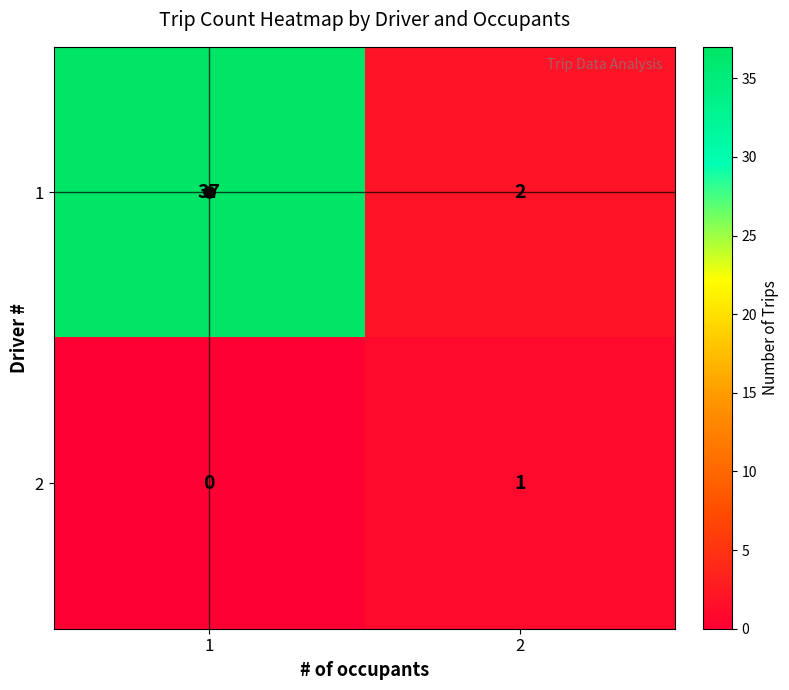

Rank the series by their average value, from highest to lowest.

1, 2